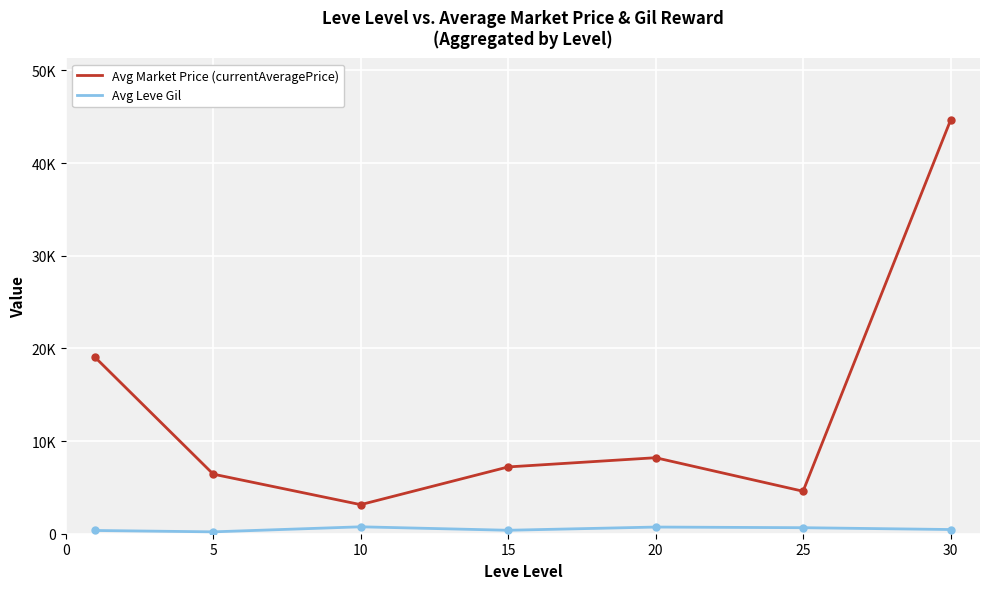

In Avg Market Price (currentAveragePrice), how many points are higher than both neighbors (excluding endpoints)?

1